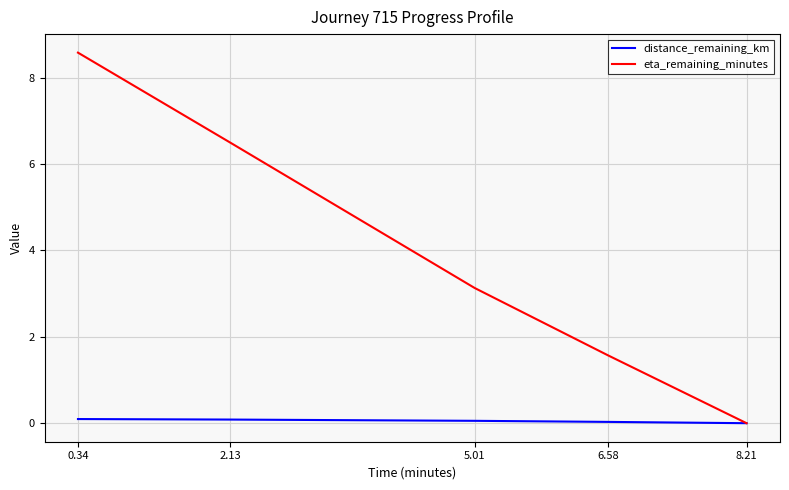

True or false: eta_remaining_minutes has more than 1 interior local peaks.

False